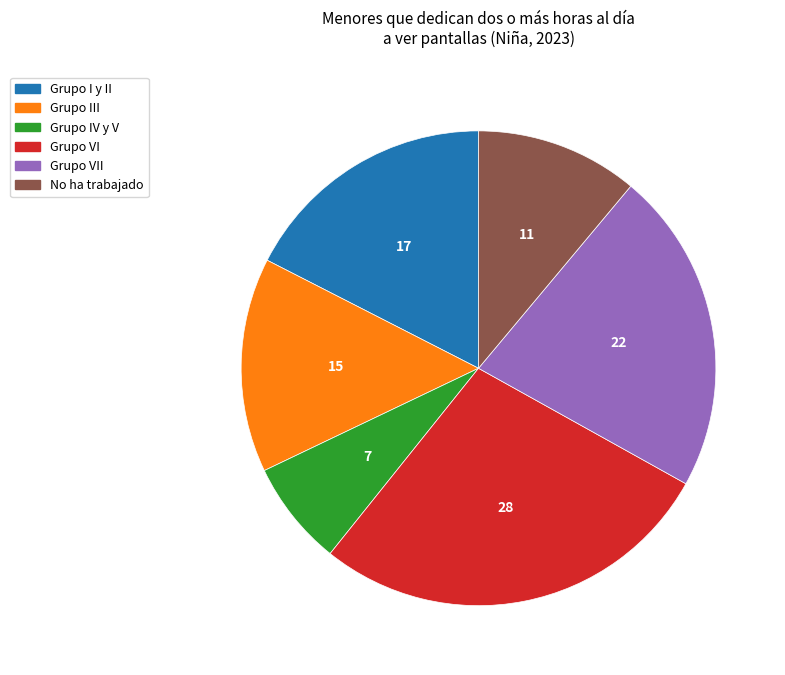

Is there a majority slice in this chart?

No